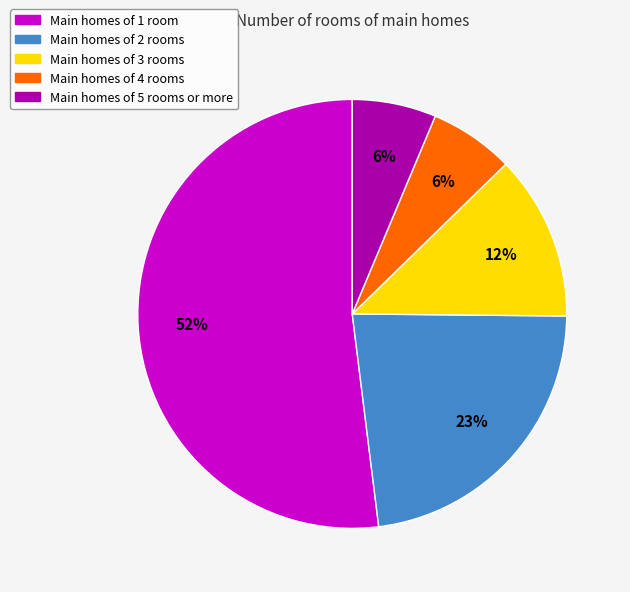

What is the ratio of the value at Main homes of 2 rooms to the value at Main homes of 1 room?

0.4